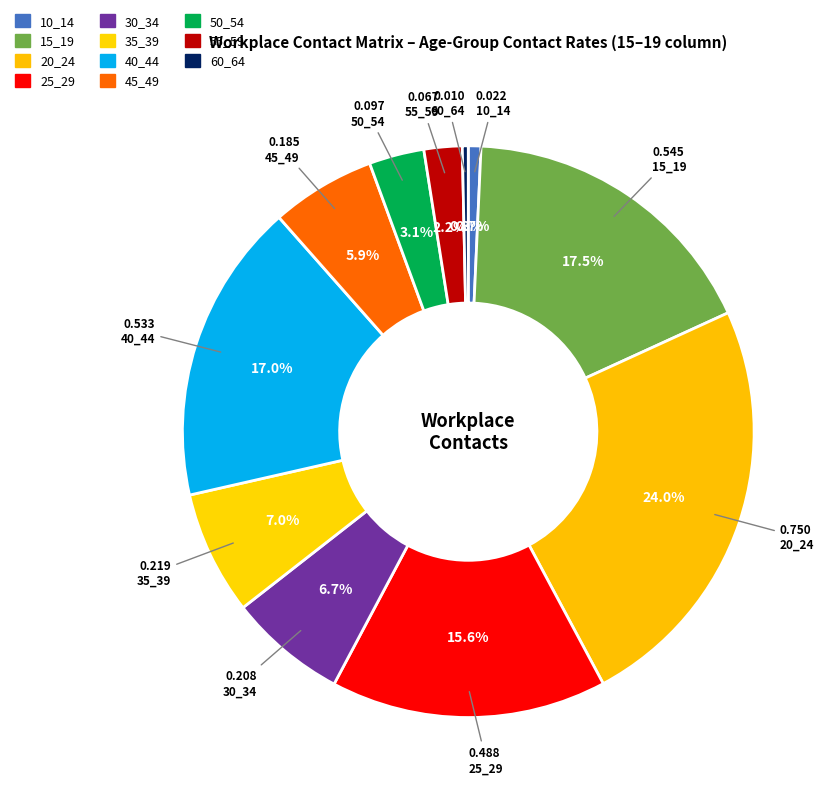

True or false: 15_19 accounts for 17% of the total.

True